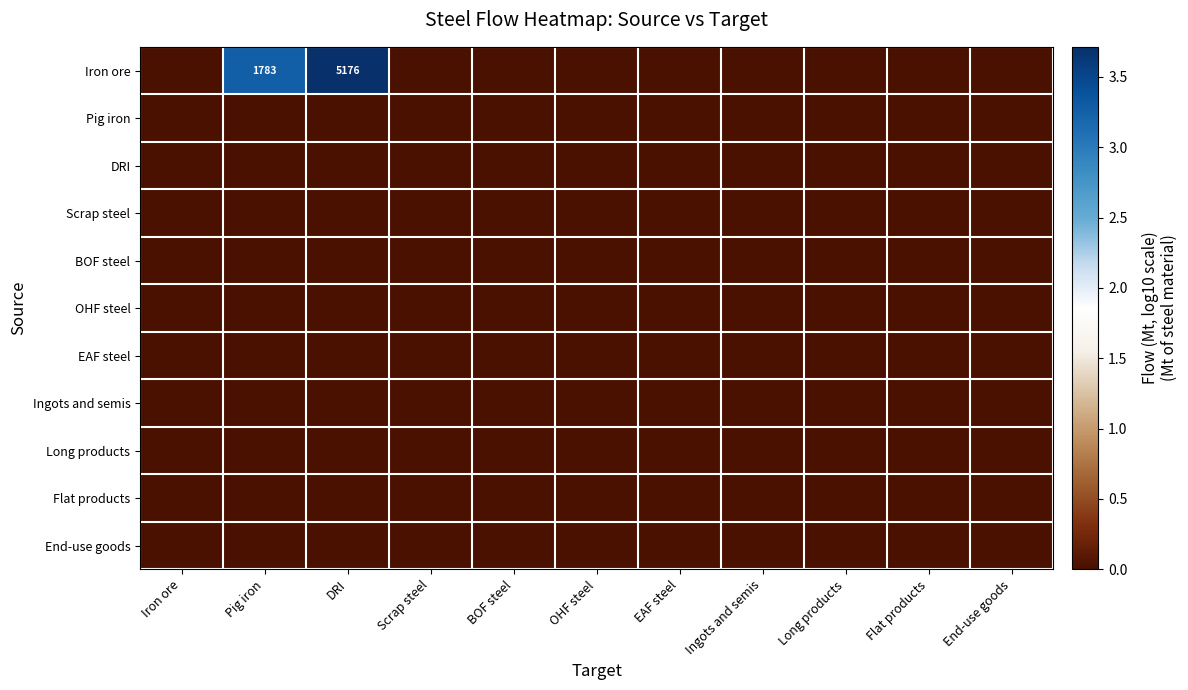

What is the total value across all series at DRI?

3.7